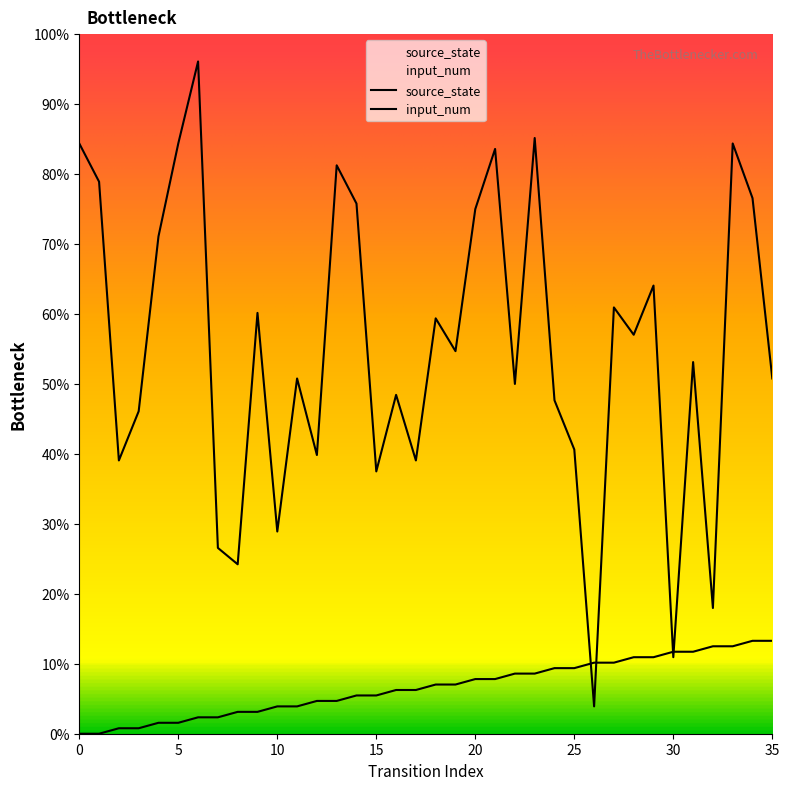

How many series are shown in this chart?

2